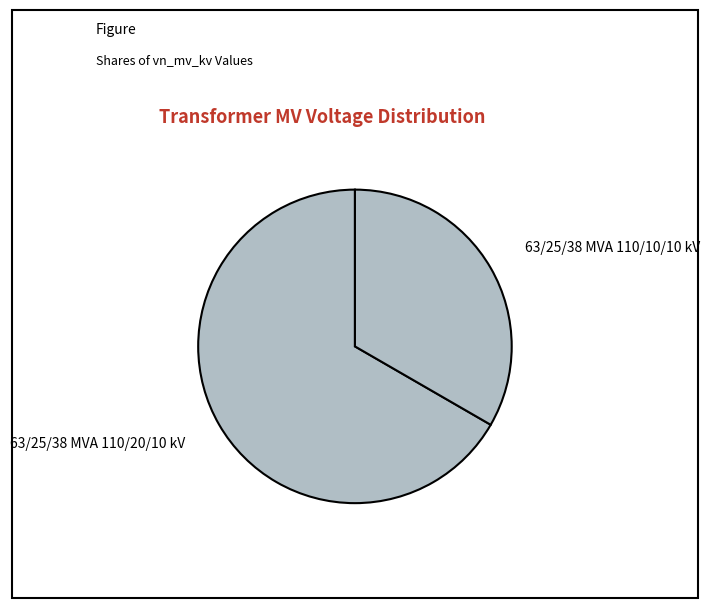

Combined, do 63/25/38 MVA 110/10/10 kV and 63/25/38 MVA 110/20/10 kV account for over 50%?

Yes